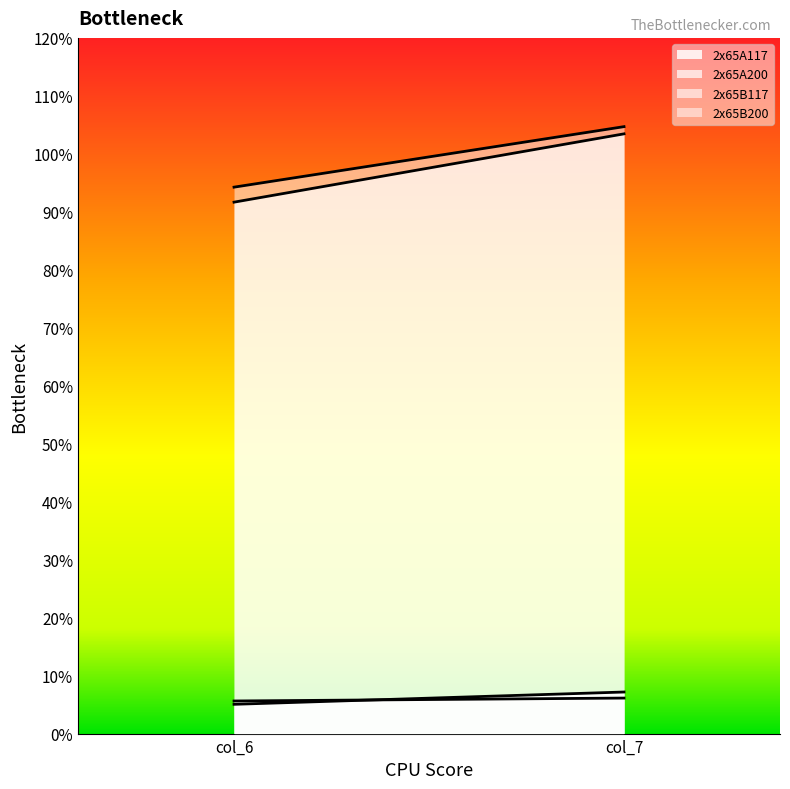

Rank the series by their maximum value, from lowest to highest.

2x65B117, 2x65A117, 2x65A200, 2x65B200